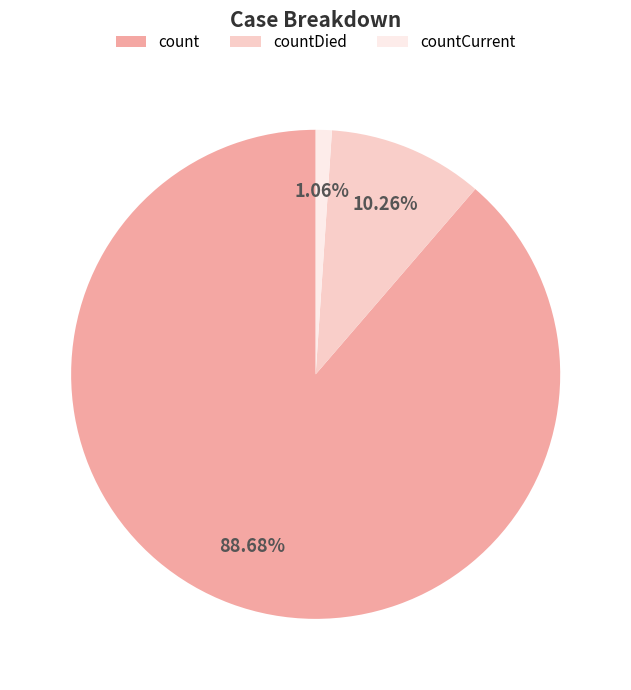

What percentage do countCurrent and count together represent?

89.7%